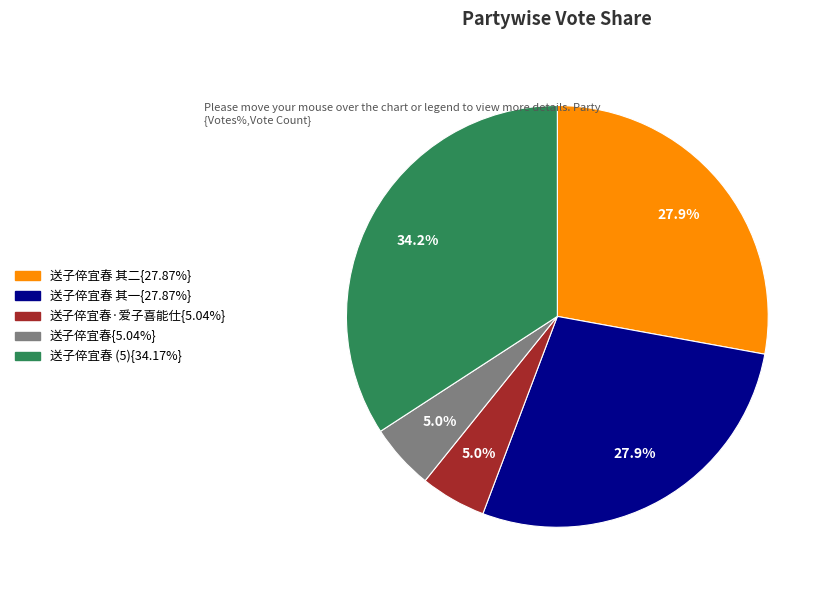

Count the number of slices in the pie.

5